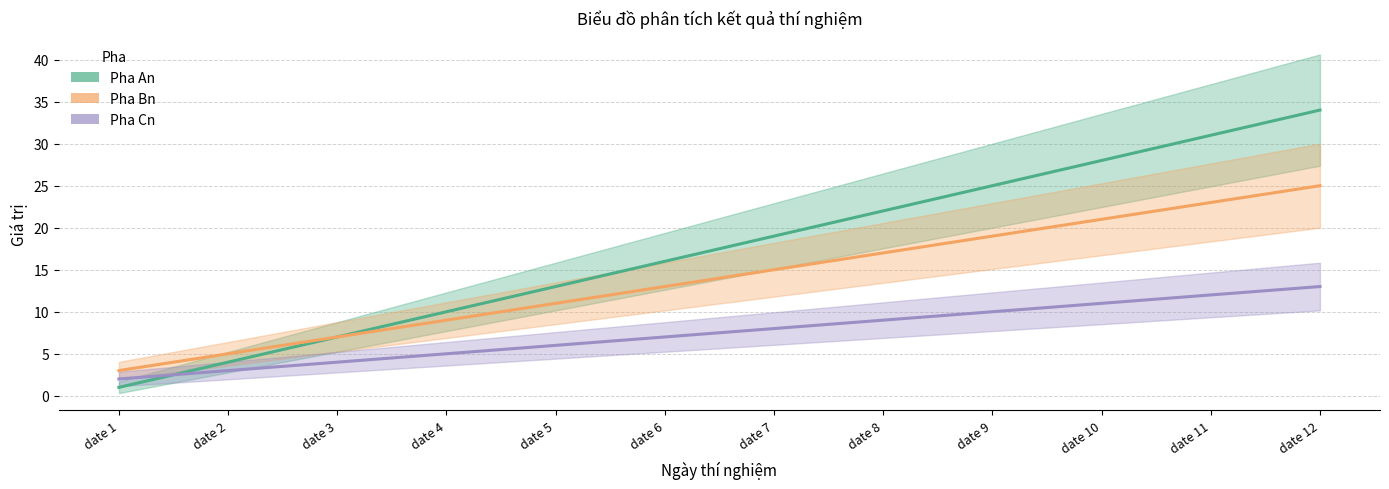

Which category has the lowest value in the Pha Cn series?

date 1